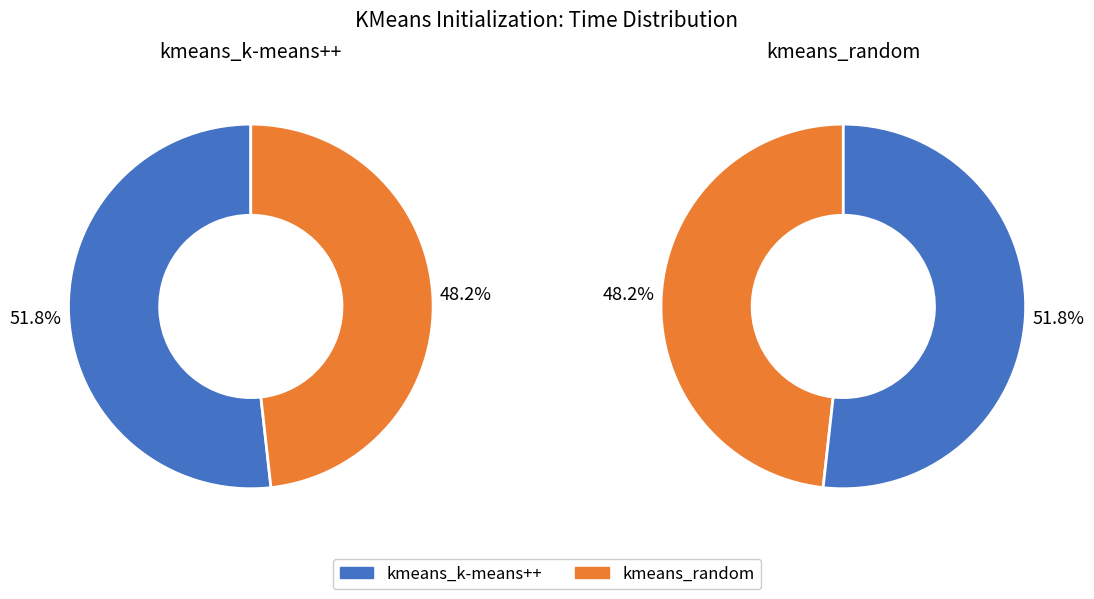

Does any single category account for the majority?

Yes